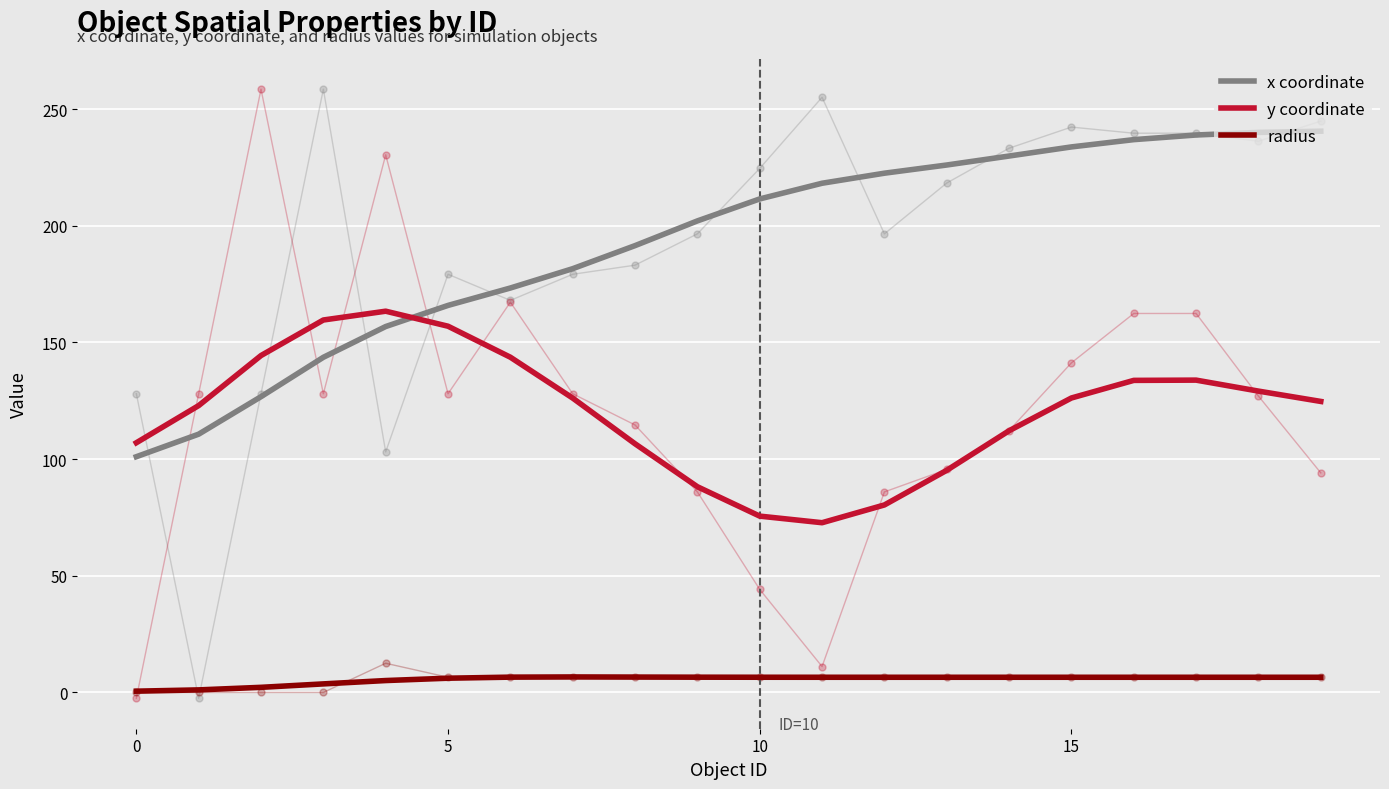

Is the value of y coordinate at 6 greater than the value of x coordinate at 19?

No